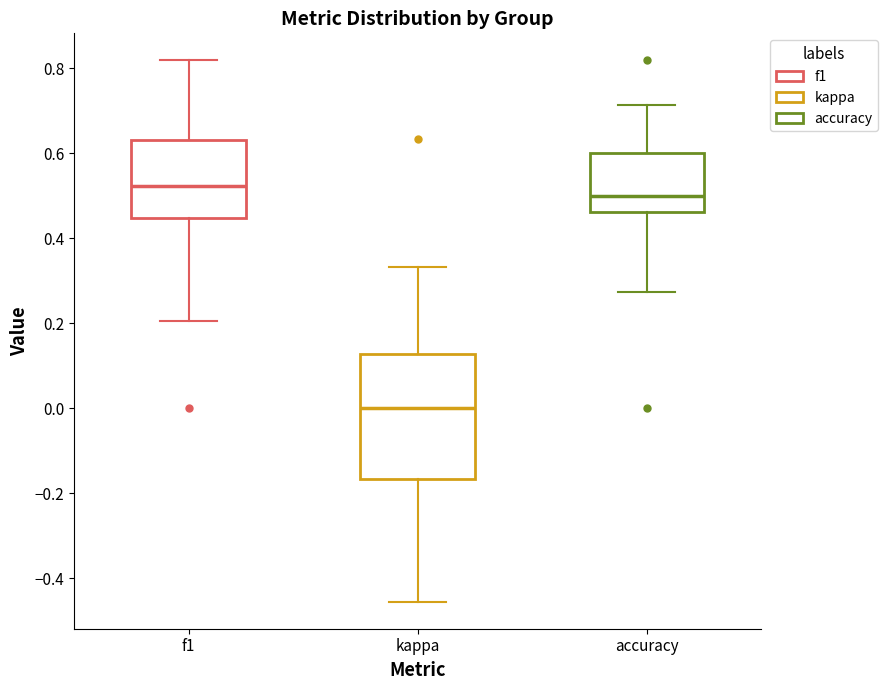

Where does the lower whisker of the box for kappa end on the y-axis? The values are not printed on the chart, so give them approximately, as read against the axis.

-0.46